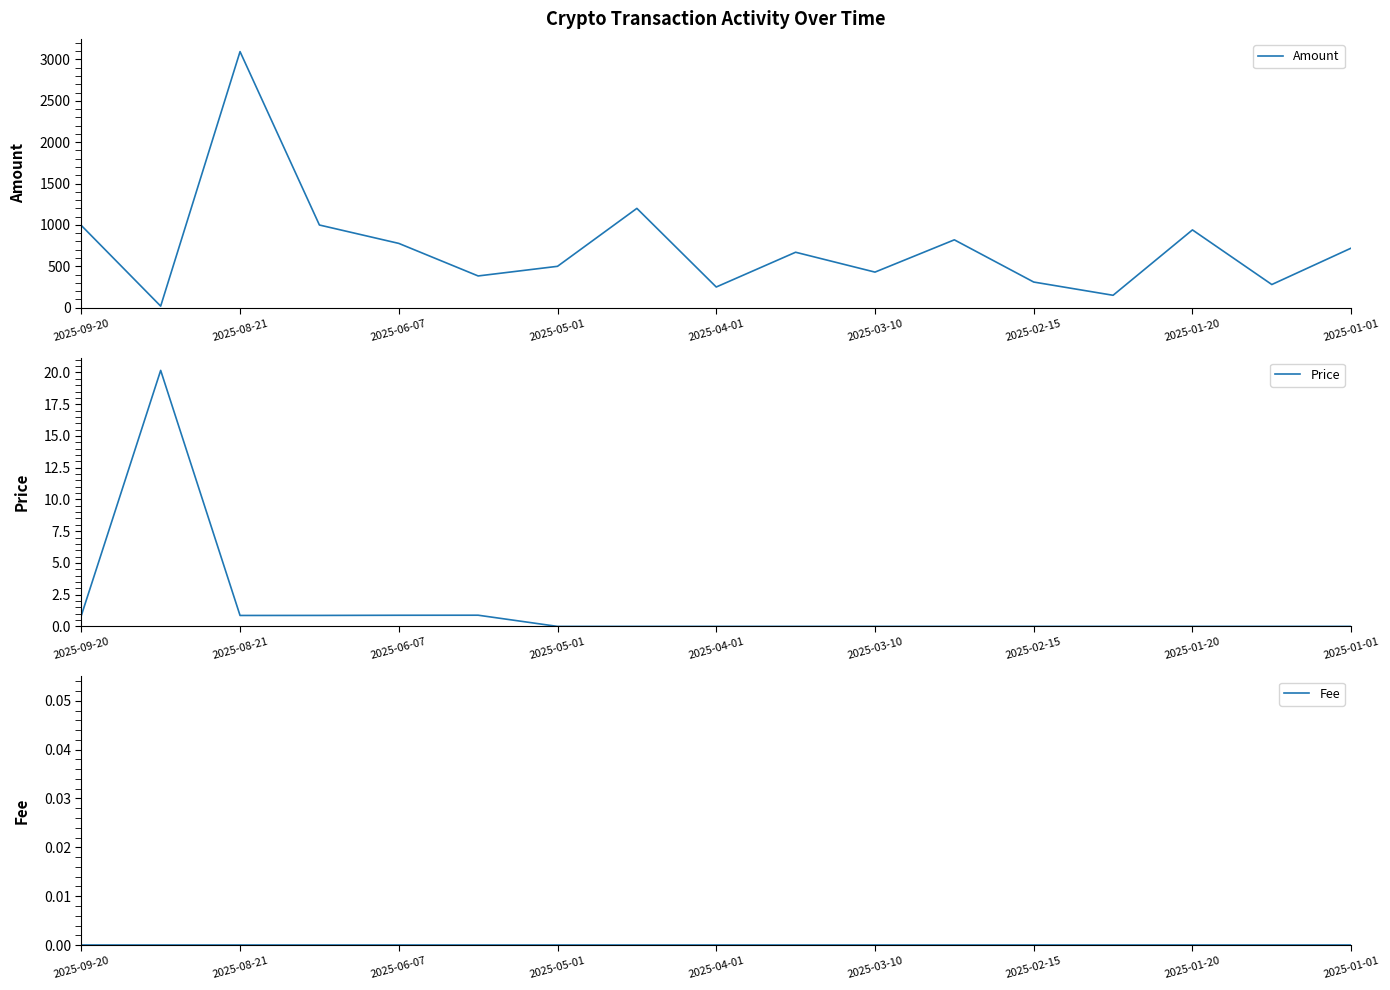

What is the lowest value of the Amount series?

18.9